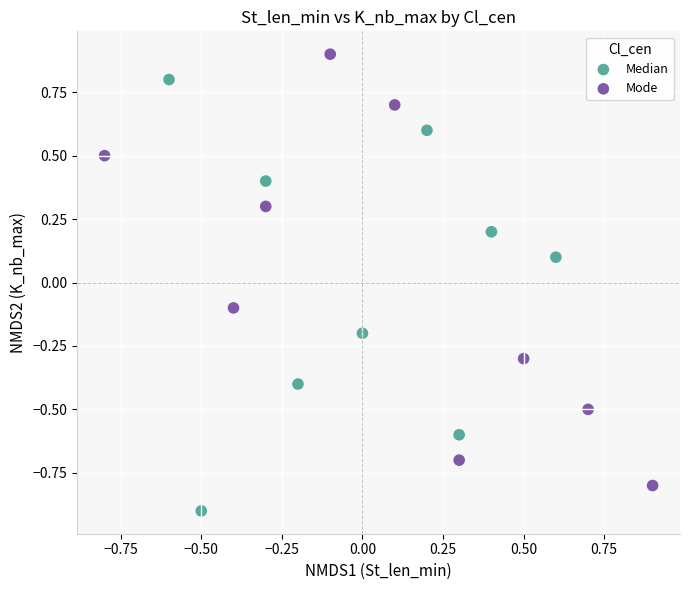

Which series contains the highest Y value?

Mode